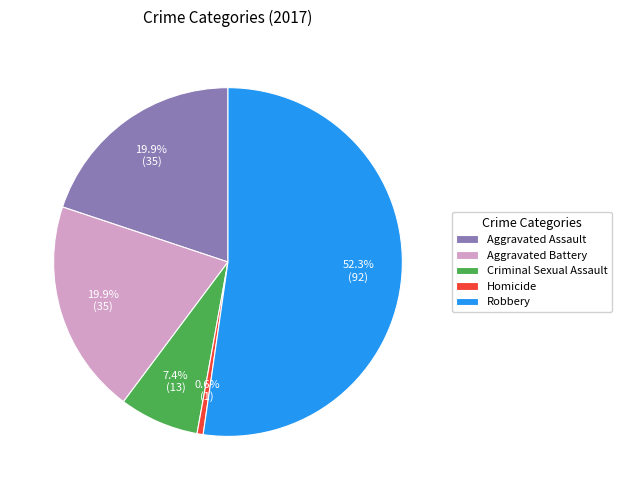

What is the total percentage of Homicide and Aggravated Battery?

20.5%